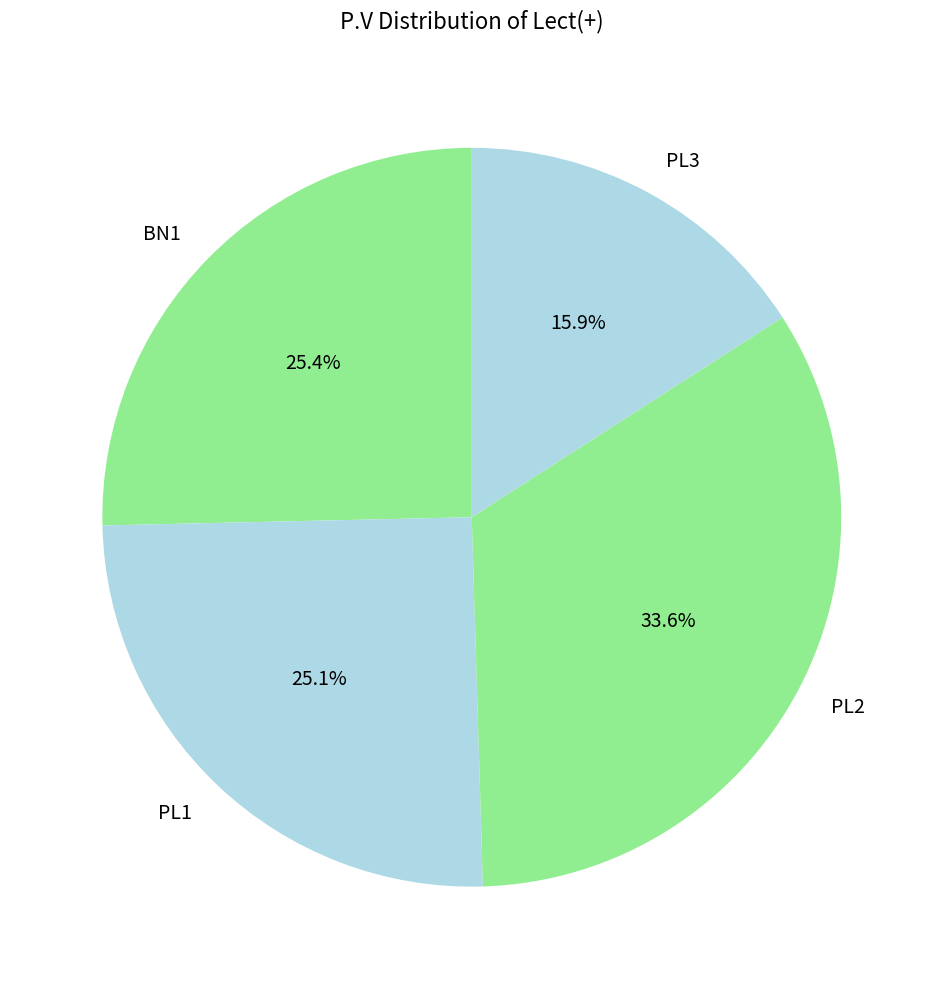

Do PL1 and PL2 together represent more than half of the pie?

Yes